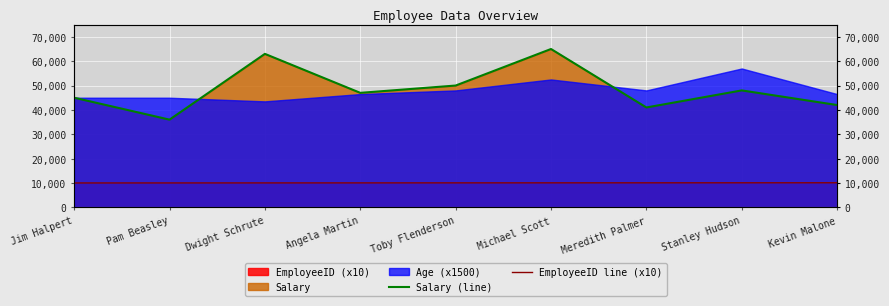

Is it true that EmployeeID line (x10) equals 10060 at Michael Scott?

True